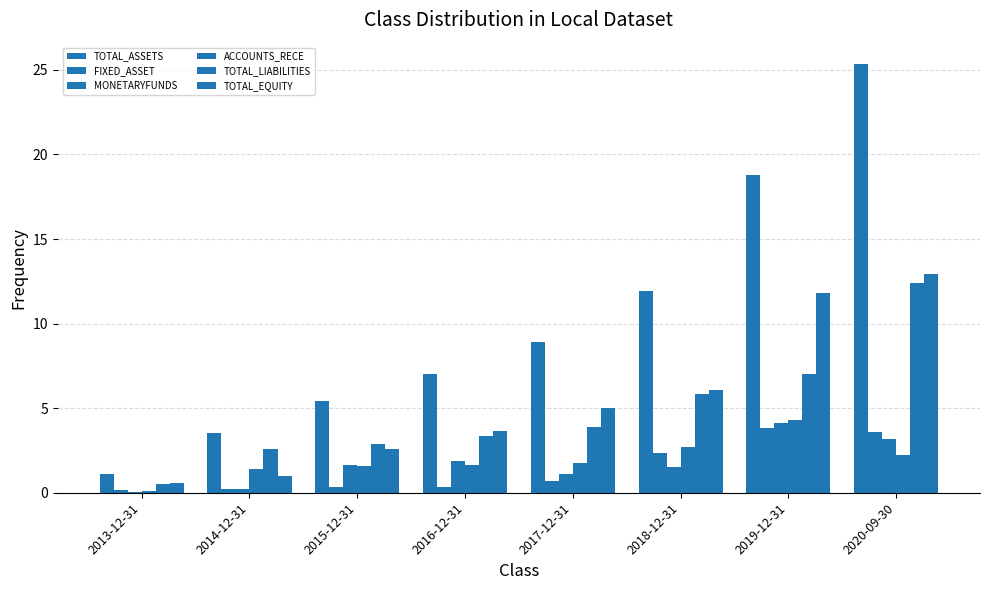

Which has a higher value, 2013-12-31 or 2016-12-31?

2016-12-31